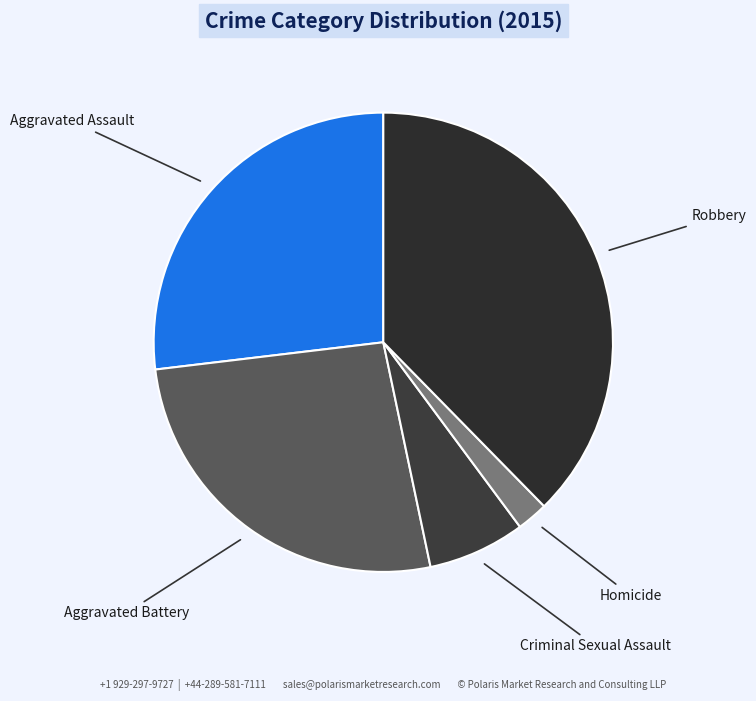

How many segments does this pie chart have?

5